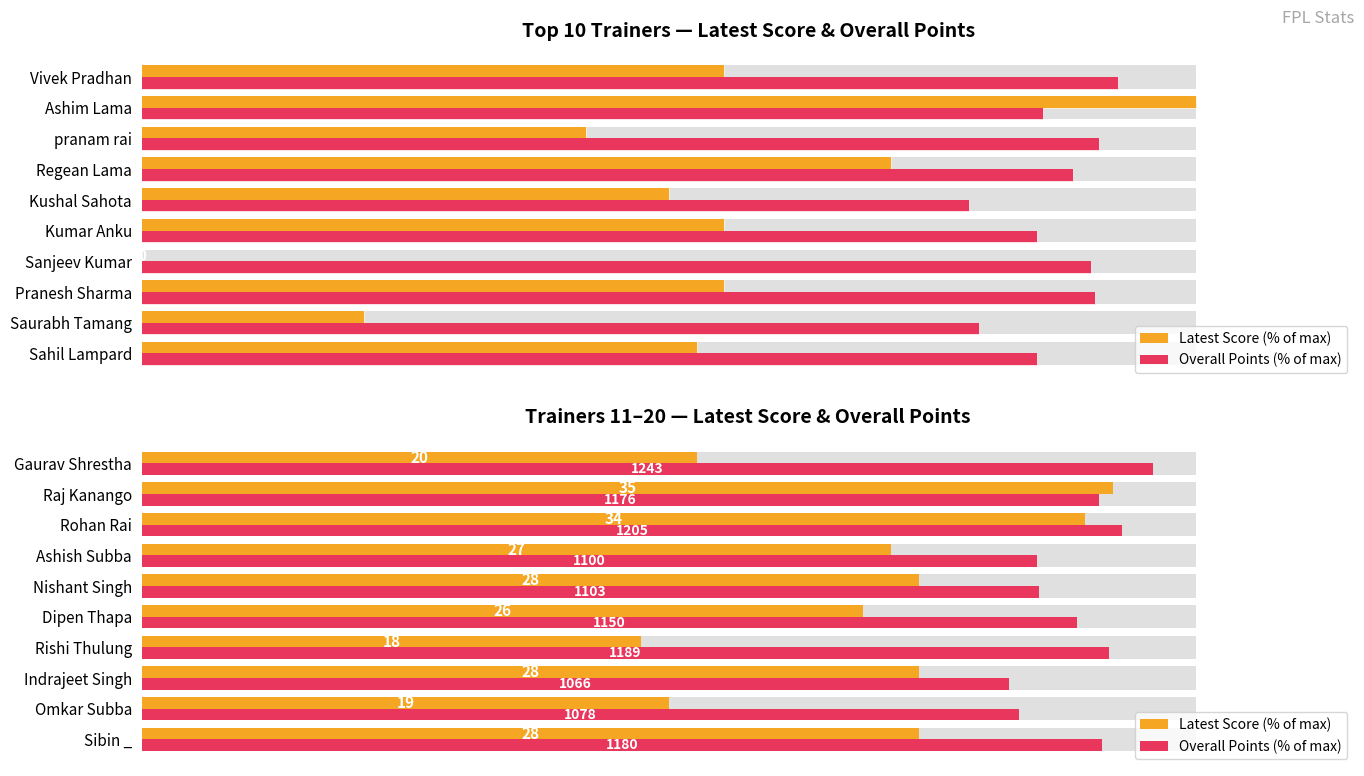

Rank the series by their maximum value, from highest to lowest.

Overall Points (% of max), Latest Score (% of max)